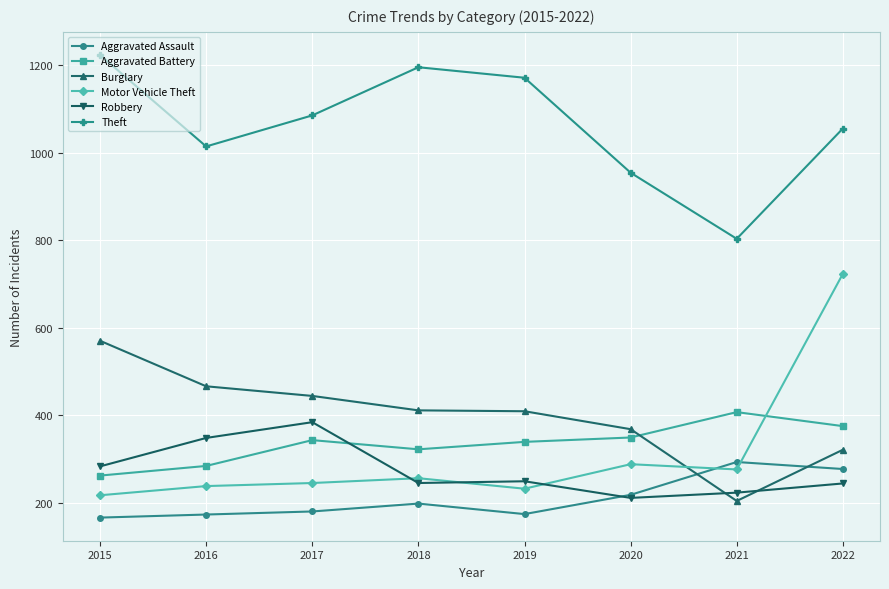

Which category has the lowest value in the Burglary series?

2021